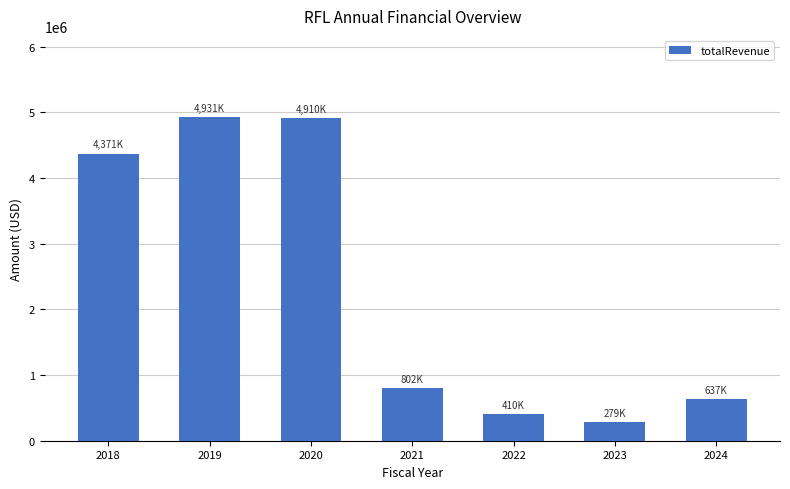

What is the change in value from 2019 to 2024?

-4294000